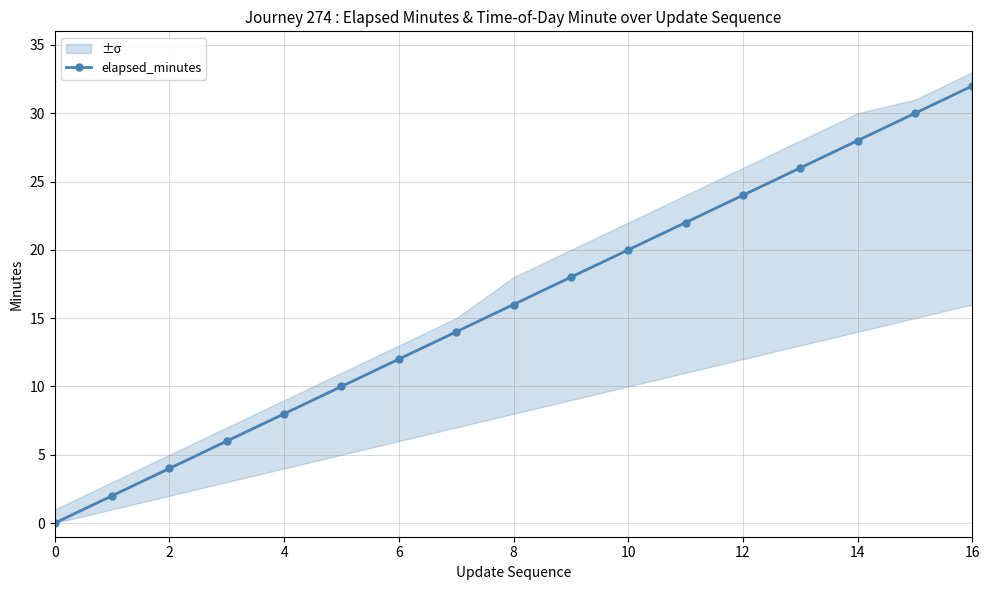

At which category does the chart reach its peak across all series?

16